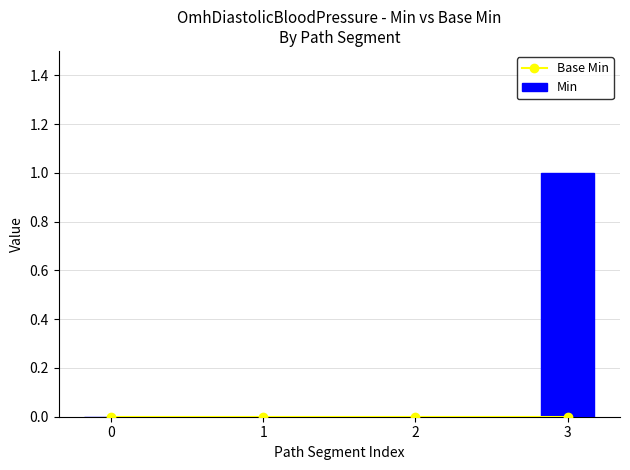

Rank the series by their maximum value, from lowest to highest.

Base Min, Min